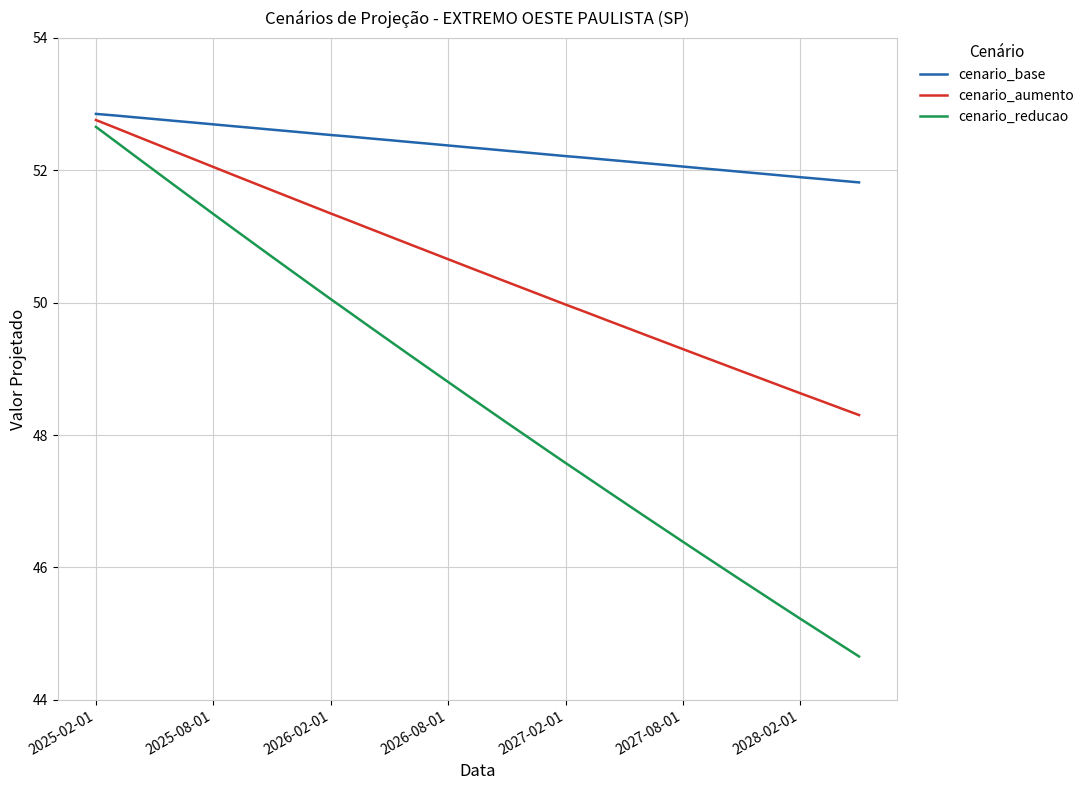

Rank the series by their average value, from highest to lowest.

cenario_base, cenario_aumento, cenario_reducao